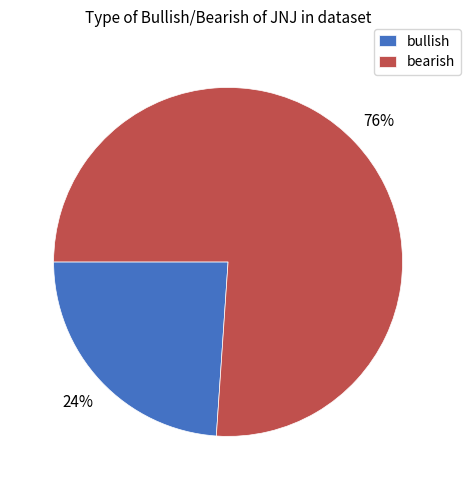

How many slices are in this pie chart?

2